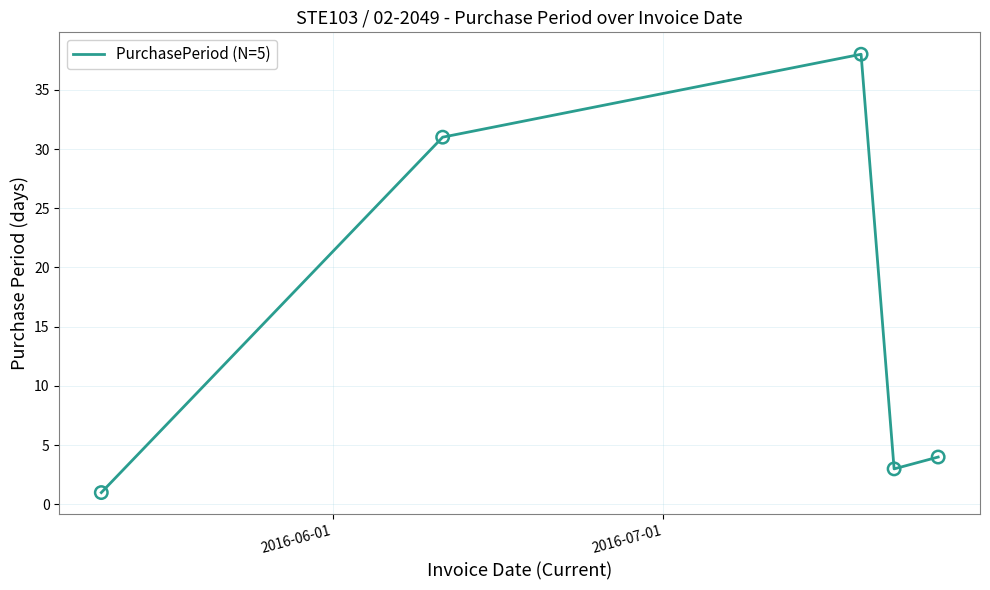

What is the difference between the maximum and second lowest values?

35